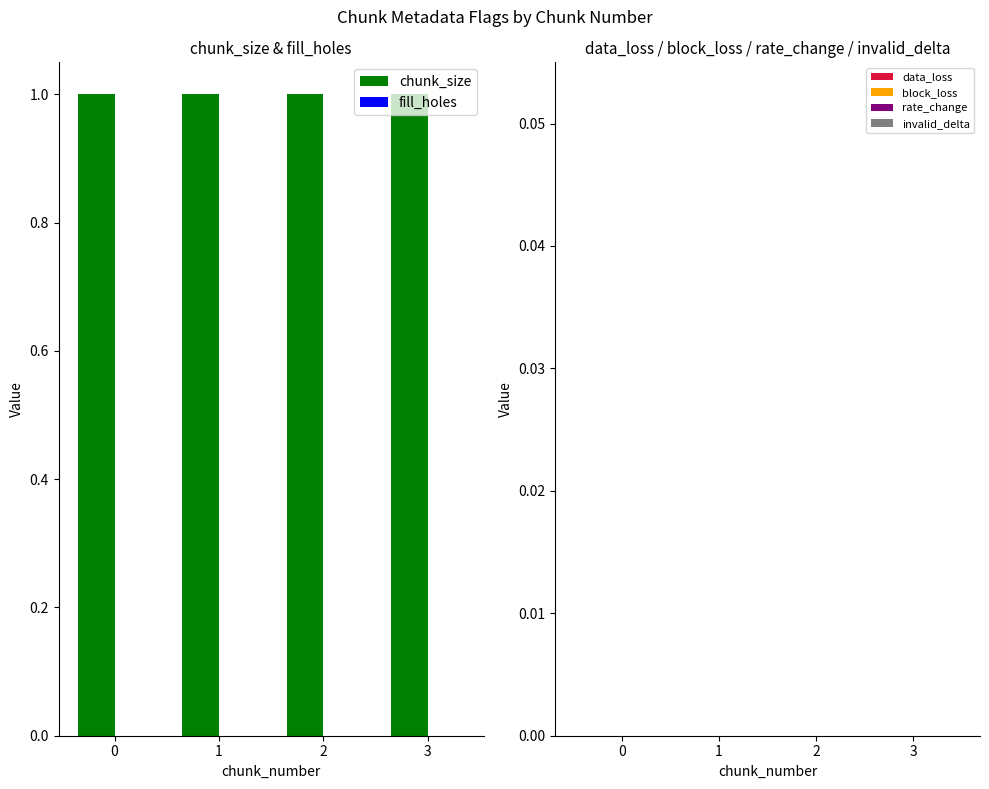

Reading right to left, transcribe all the data shown in this chart.

chunk_size: 1	1	1	1
fill_holes: 0	0	0	0
data_loss: 0	0	0	0
block_loss: 0	0	0	0
rate_change: 0	0	0	0
invalid_delta: 0	0	0	0